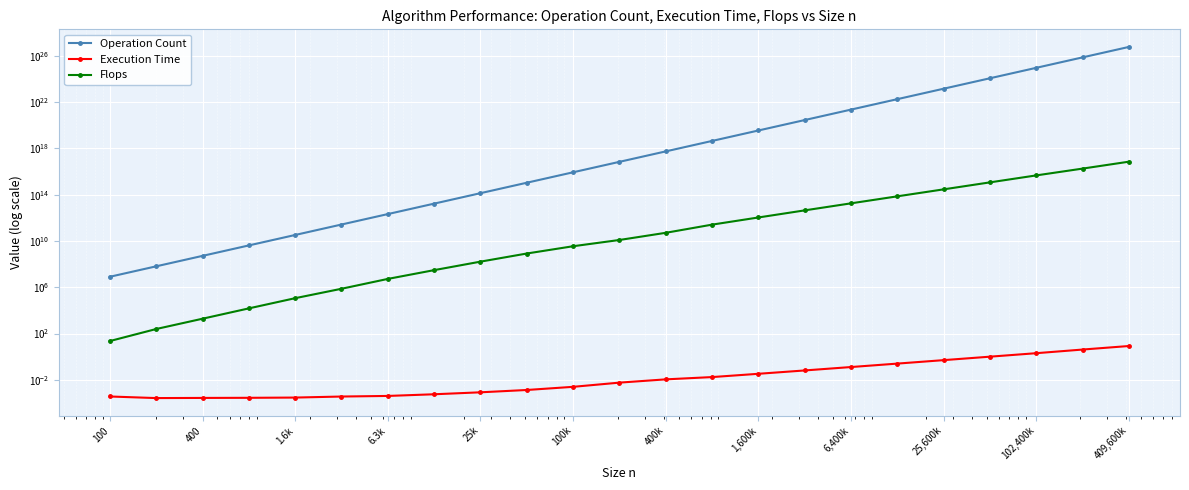

True or false: Operation Count has more than 0 interior local peaks.

False